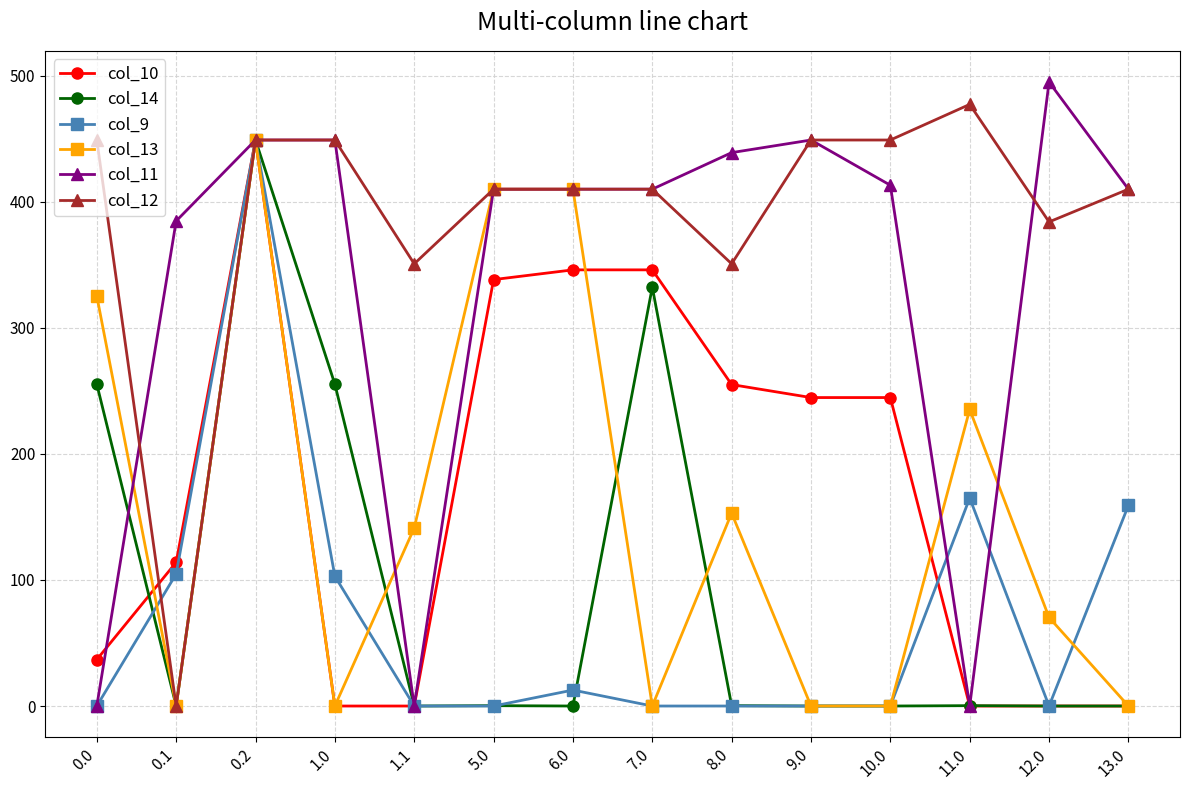

Count the number of categories in the chart.

14